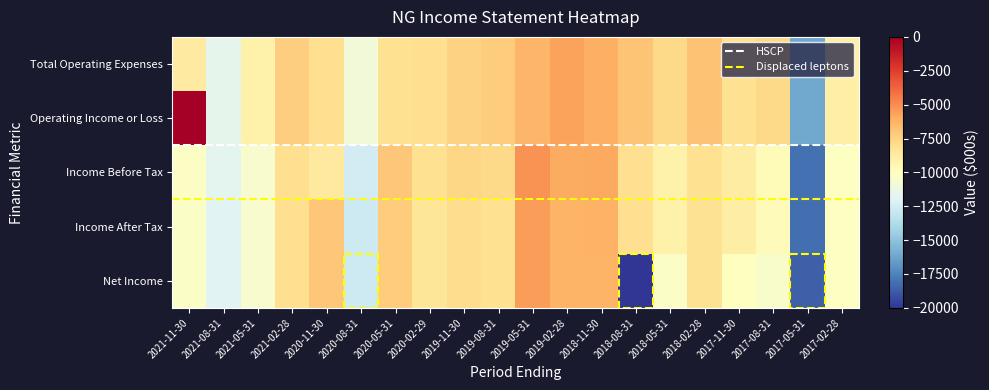

Read the Net Income value at 2021-11-30.

-10300